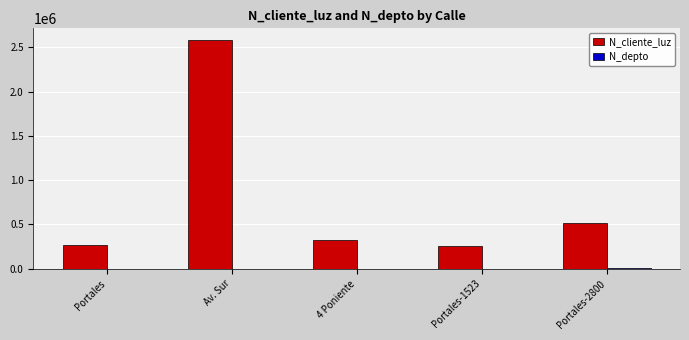

How many categories are shown in the chart?

5